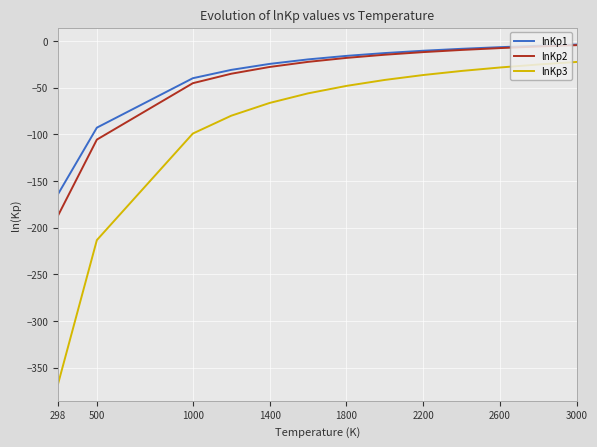

True or false: lnKp1 and lnKp3 cross at least once.

False